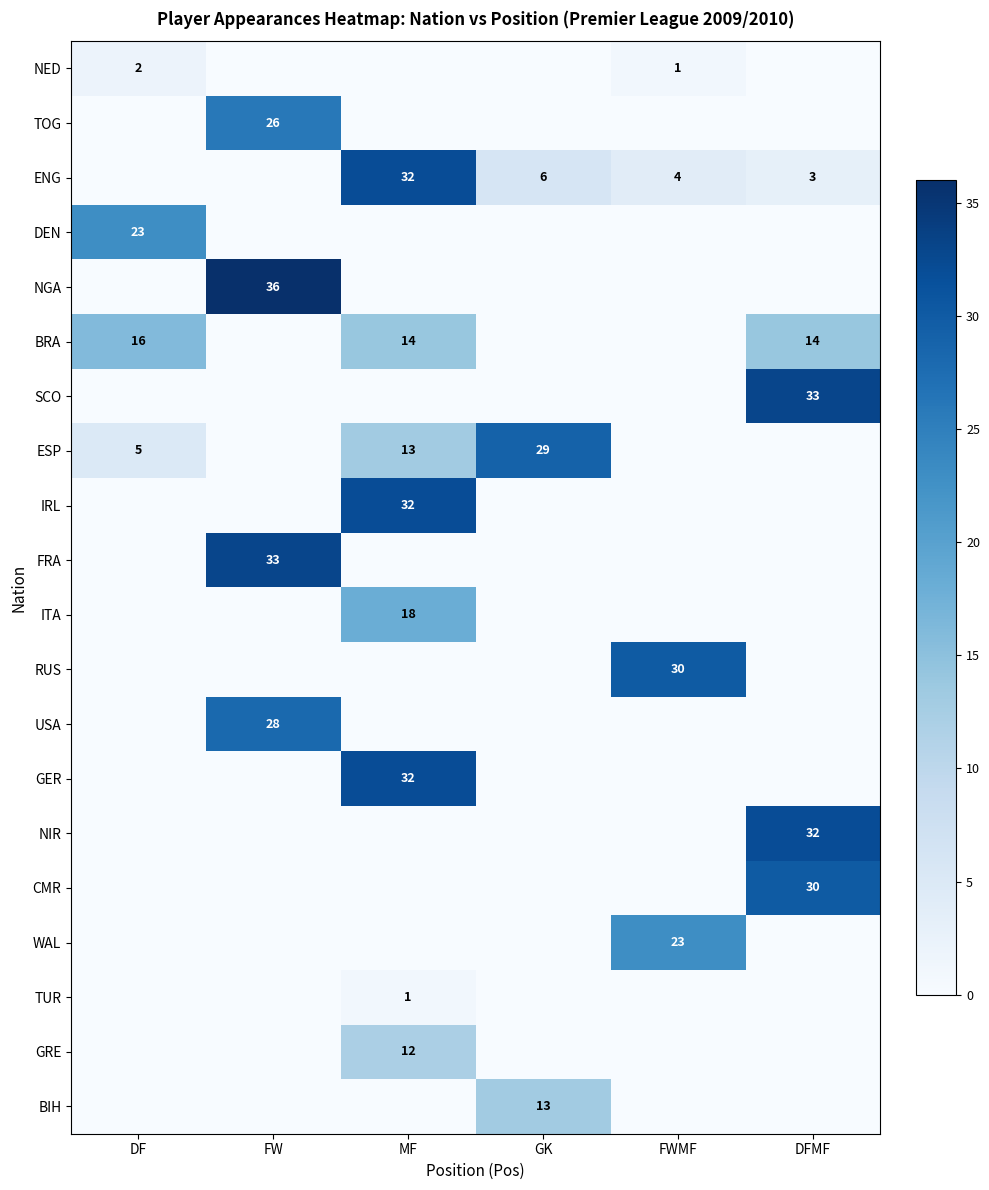

The NIR series shows 32 at DFMF. True or false?

True